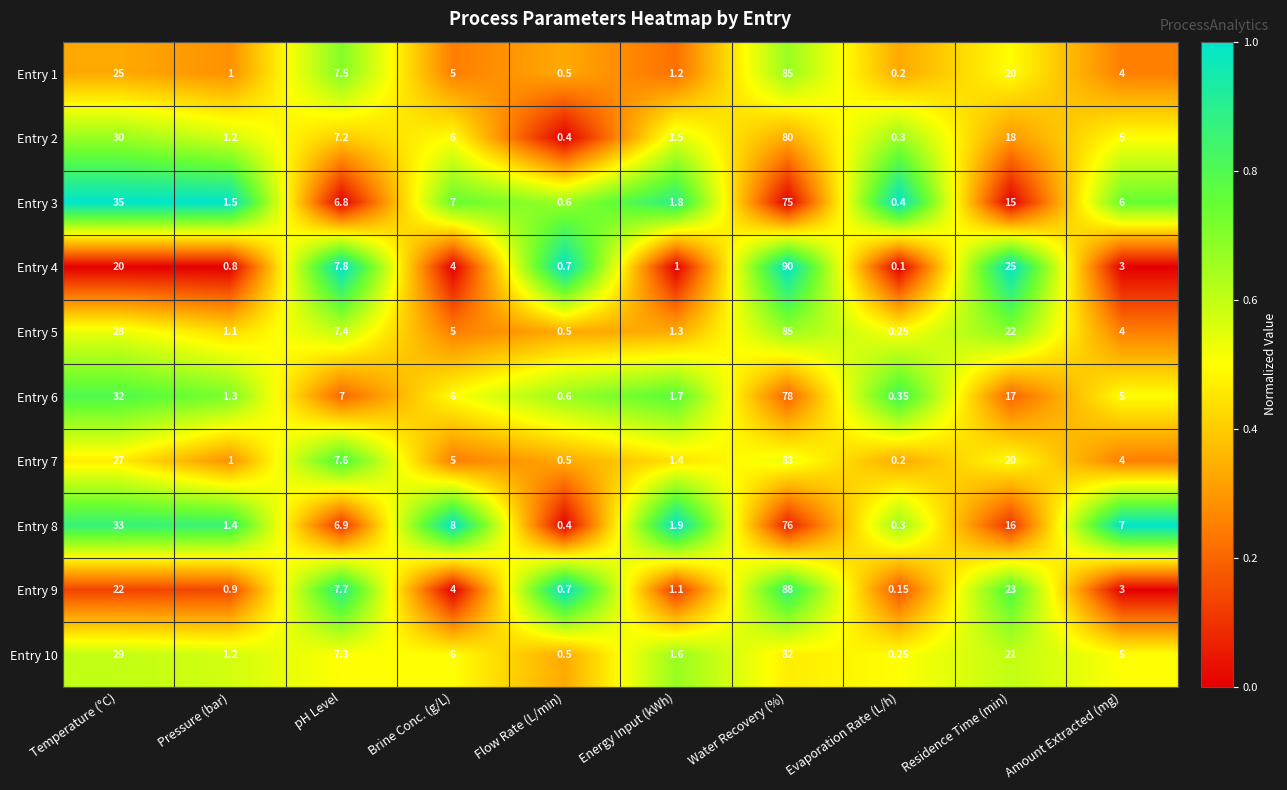

How many categories are shown in the chart?

10